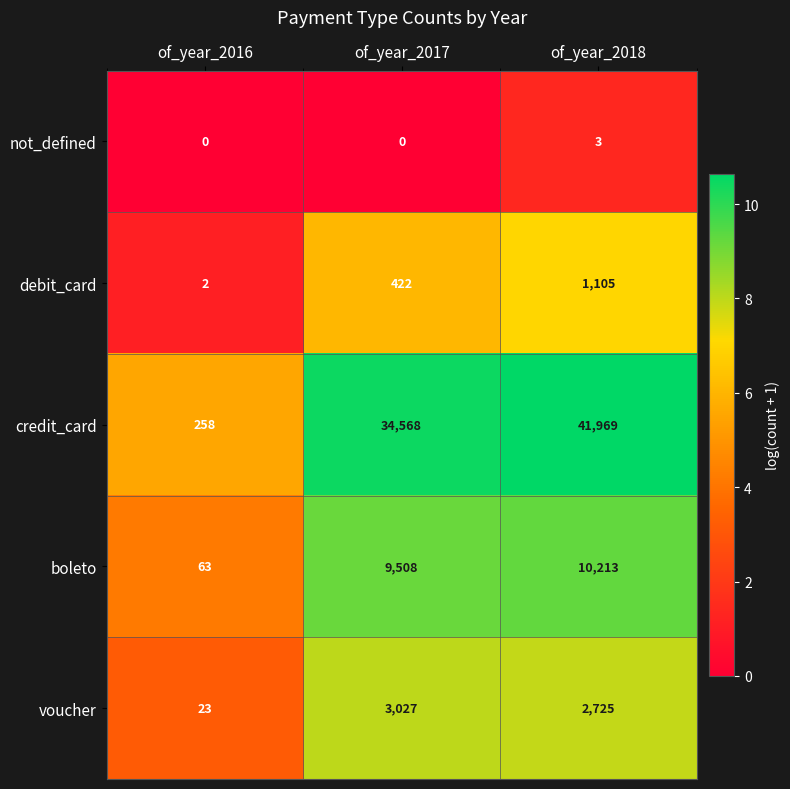

Which series has the widest spread of values?

credit_card